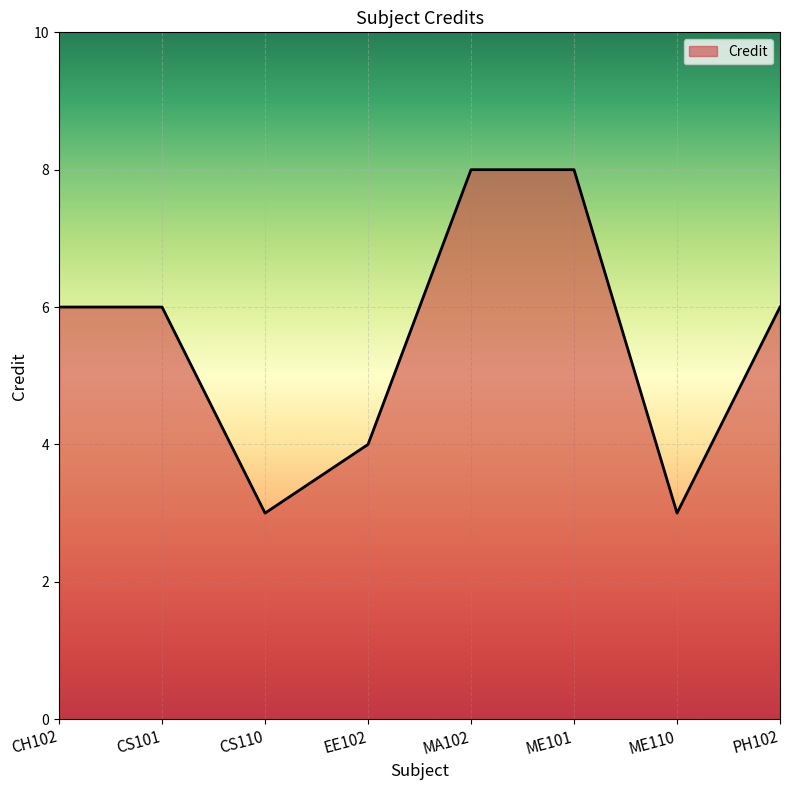

What is the approximate value at CS101?

6